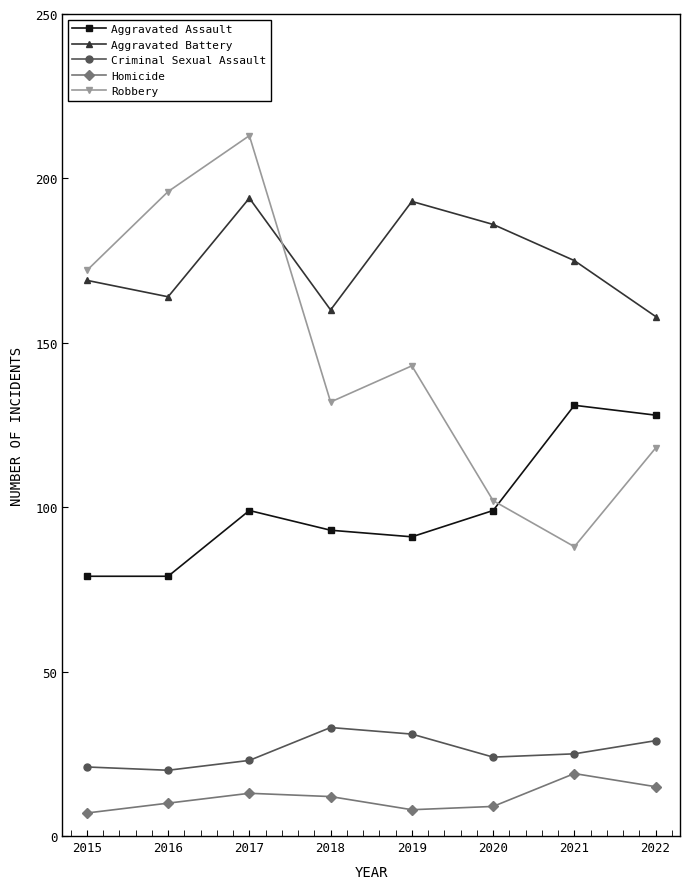

Which series has the largest range (max minus min)?

Robbery